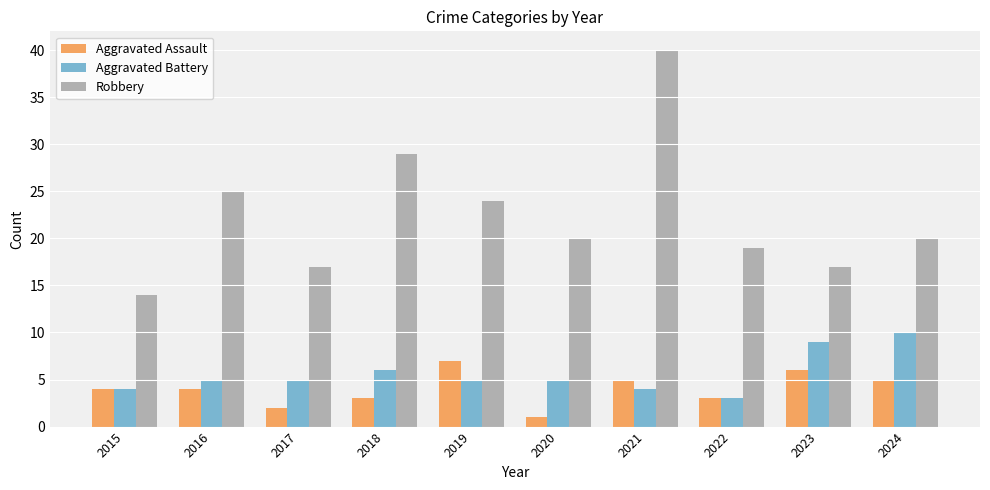

Is it true that Robbery equals 7 at 2020?

False